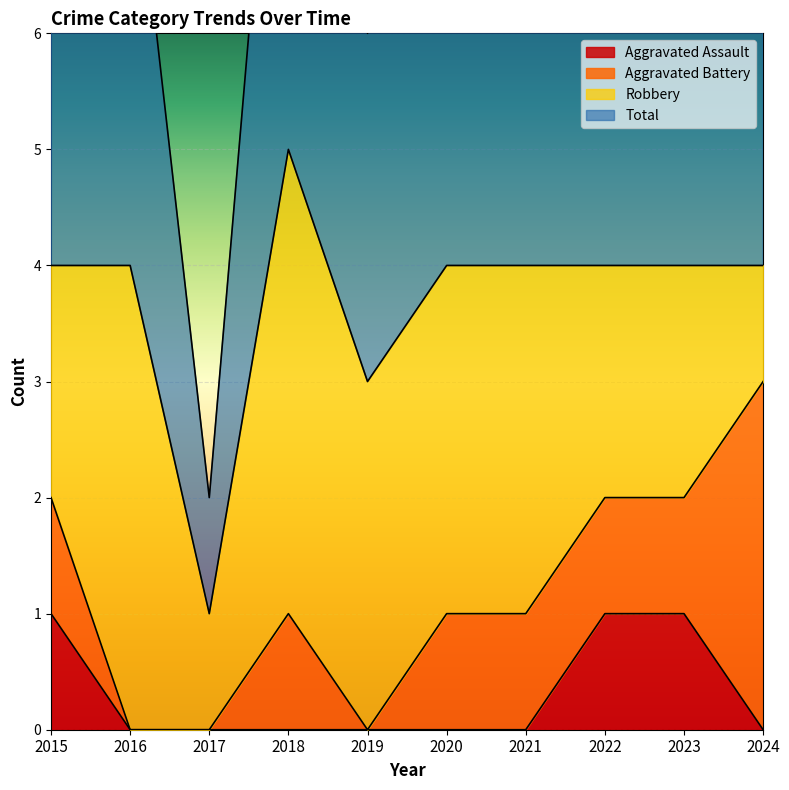

The value of Aggravated Assault at 2024 is 1. True or false?

False